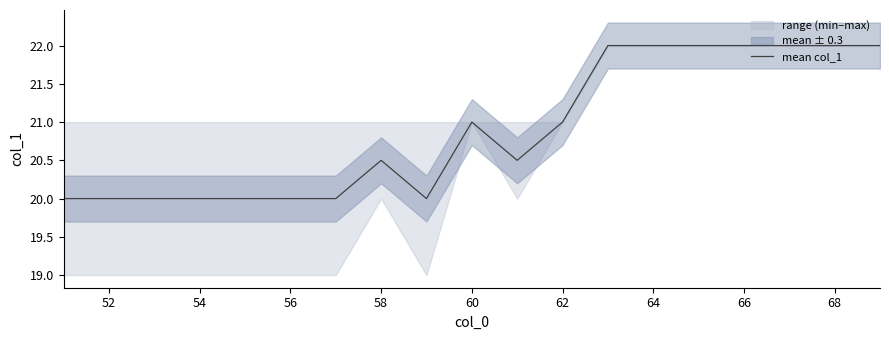

Reading left to right, transcribe all the data shown in this chart.

20.0	20.0	20.0	20.0	20.0	20.0	20.0	20.5	20.0	21.0	20.5	21.0	22.0	22.0	22.0	22.0	22.0	22.0	22.0